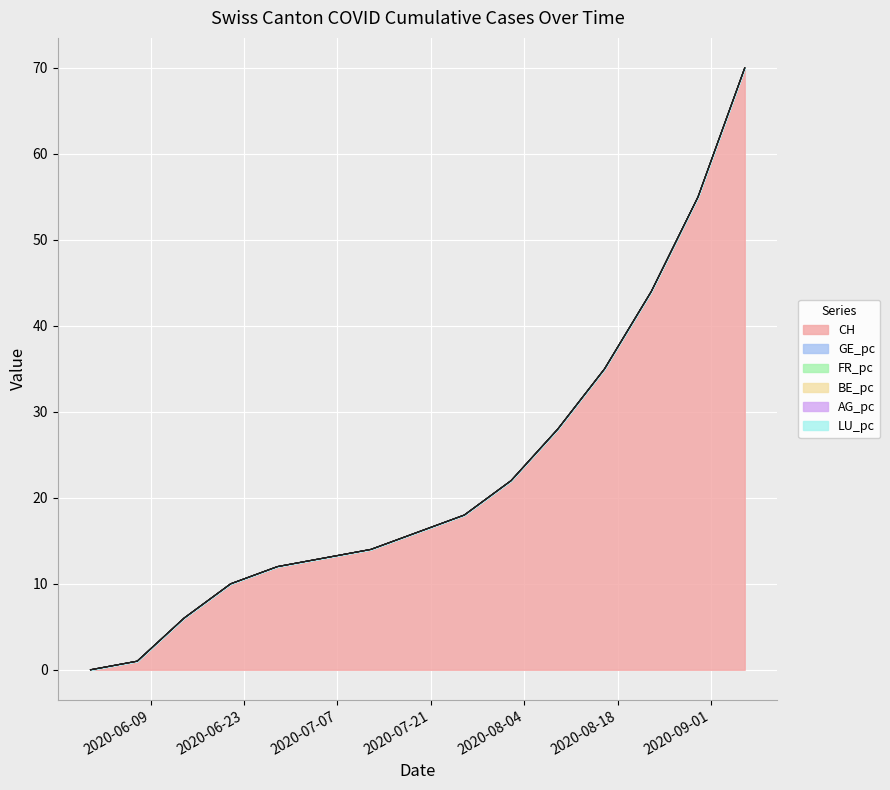

Reading left to right, transcribe all the data shown in this chart.

CH: 0.0	1.0	6.0	10.0	12.0	13.0	14.0	16.0	18.0	22.0	28.0	35.0	44.0	55.0	70.0
GE_pc: 0.0	1.0	6.0	10.0	12.0	13.0	14.0	16.0	18.0	22.0	28.0	35.0	44.0	55.0	70.0
FR_pc: 0.0	1.0	6.0	10.0	12.0	13.0	14.0	16.0	18.0	22.0	28.0	35.0	44.0	55.0	70.0
AG_pc: 0.0	1.0	6.0	10.0	12.0	13.0	14.0	16.0	18.0	22.0	28.0	35.0	44.0	55.0	70.0